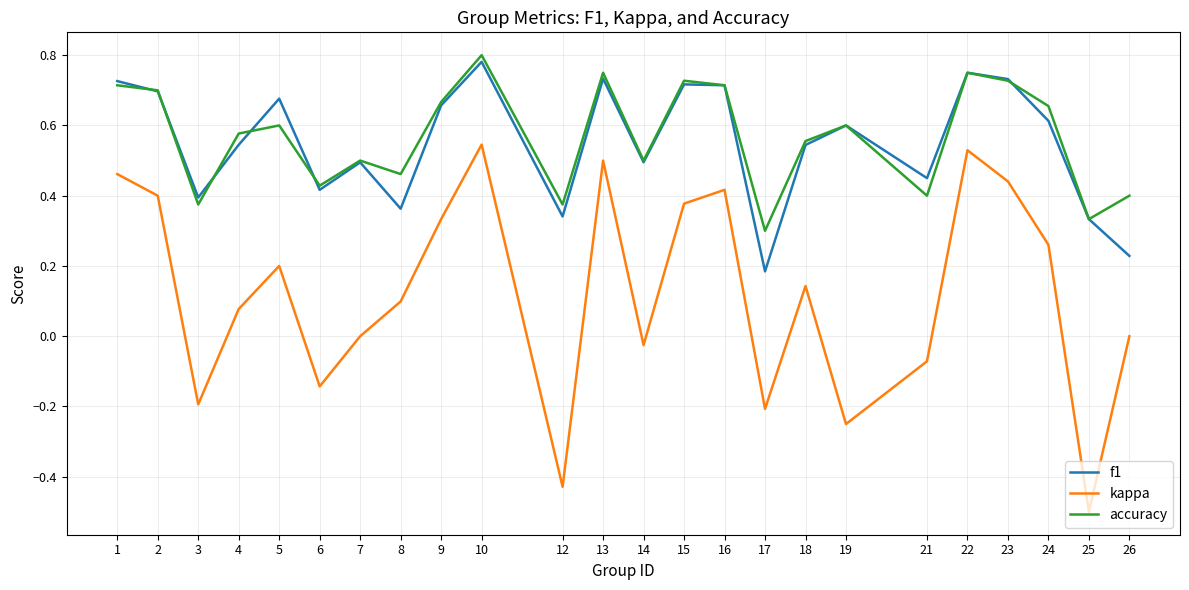

Does the chart have visible grid lines?

Yes